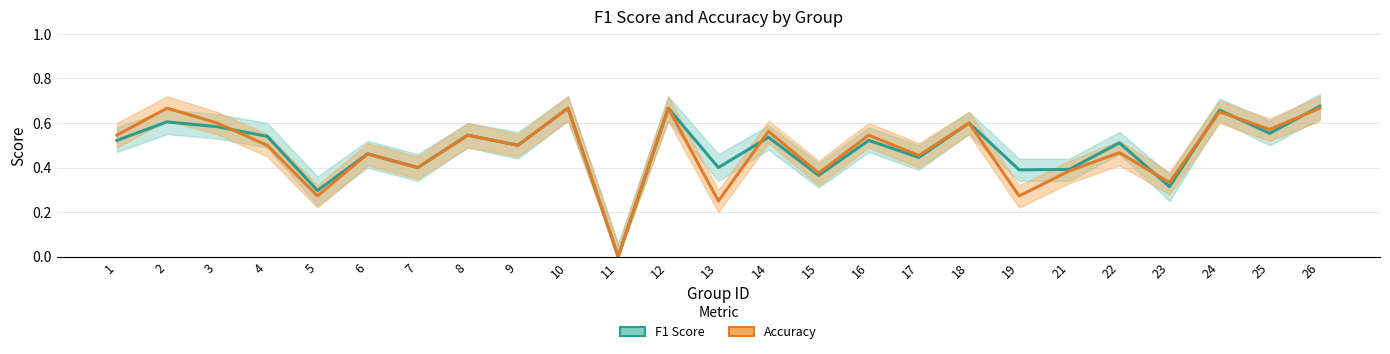

Which series has the largest total across all categories?

F1 Score